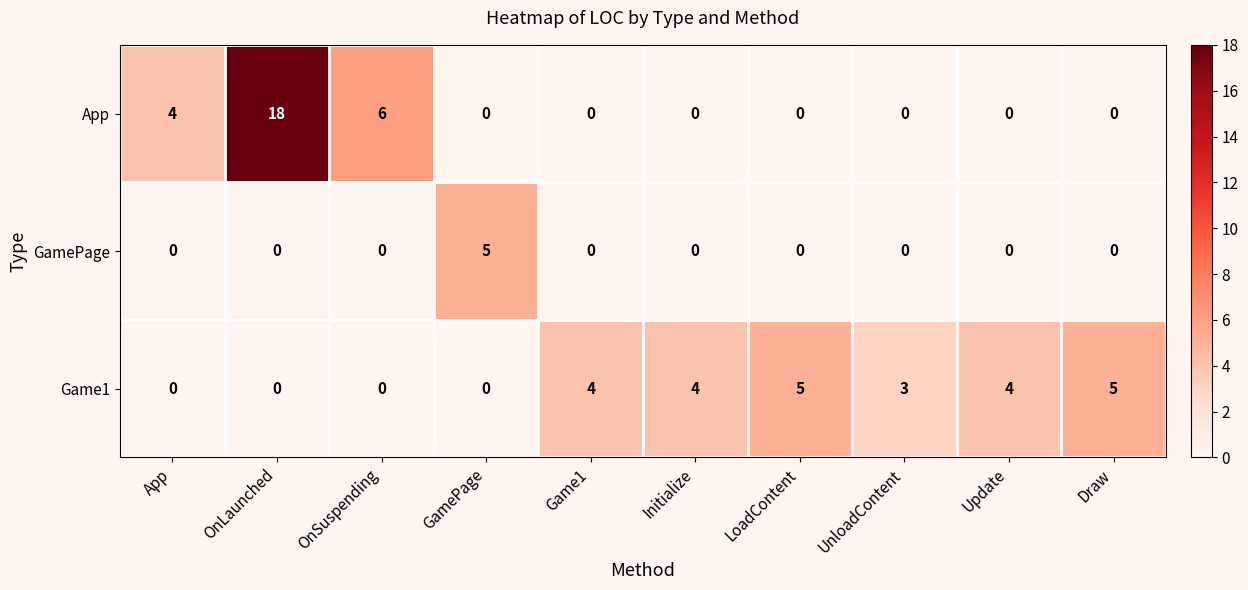

Count the number of categories in the chart.

10